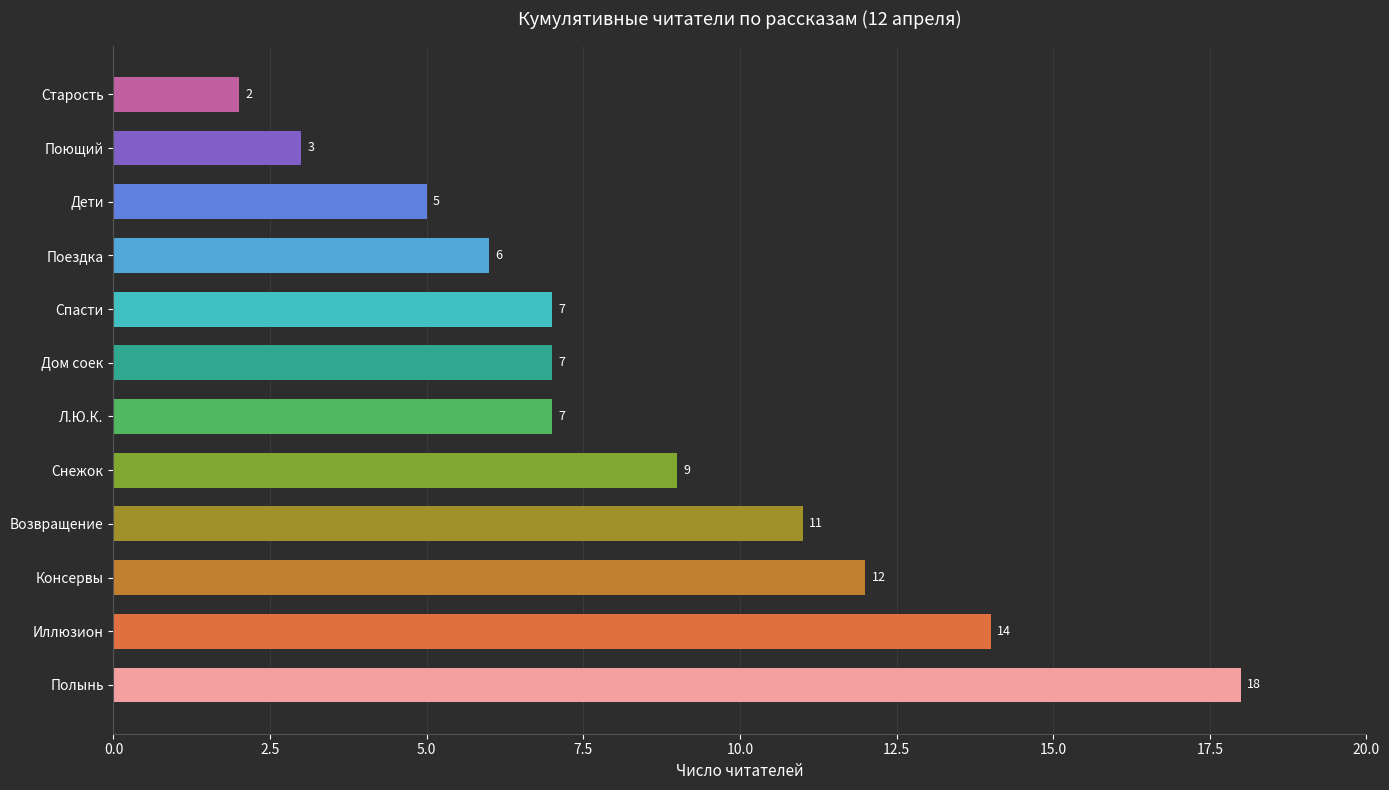

What is the smallest value displayed?

2